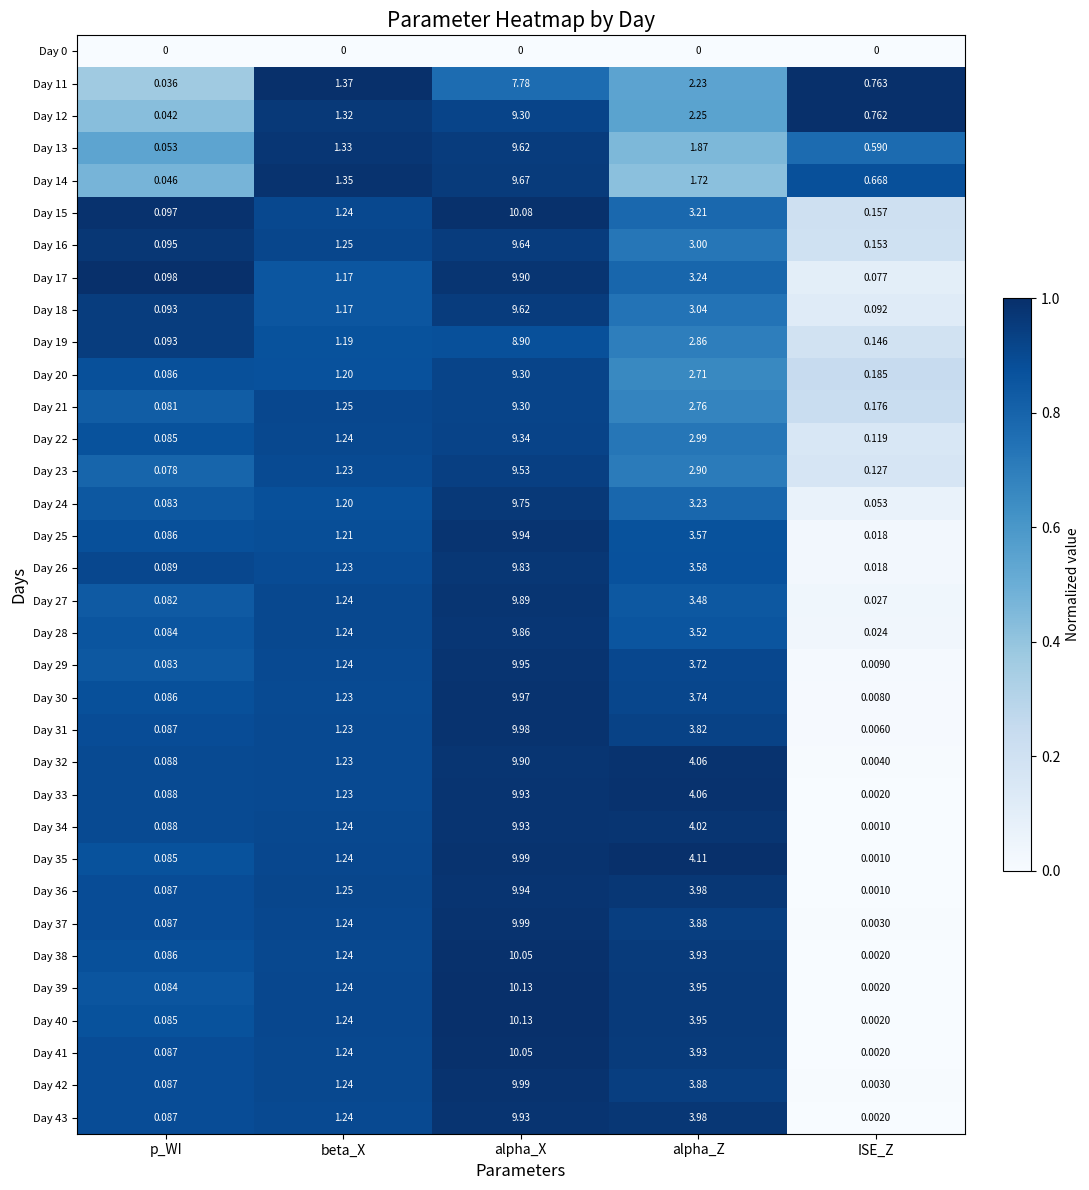

List the labels in order of Day 21 value, smallest first.

p_WI, ISE_Z, beta_X, alpha_Z, alpha_X